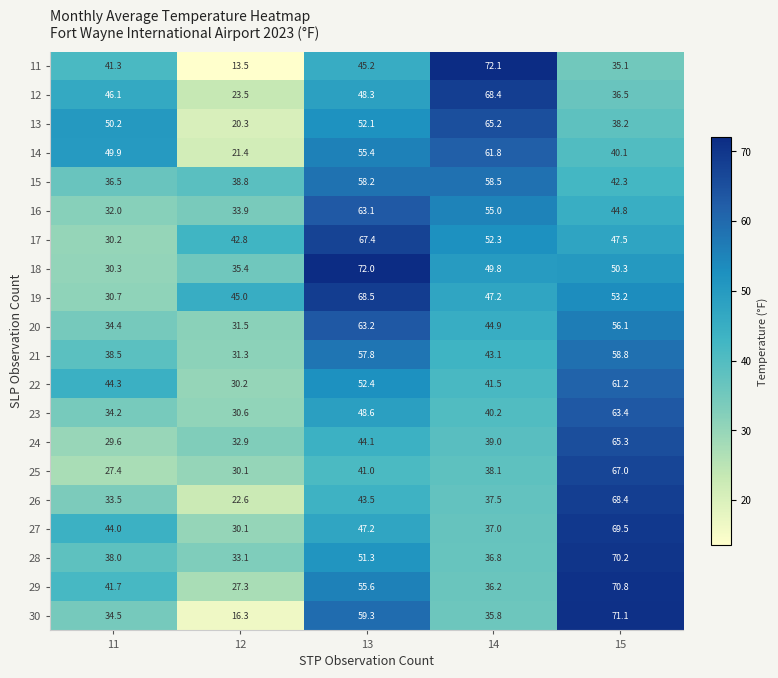

What is the sum of all 16 values?

228.8